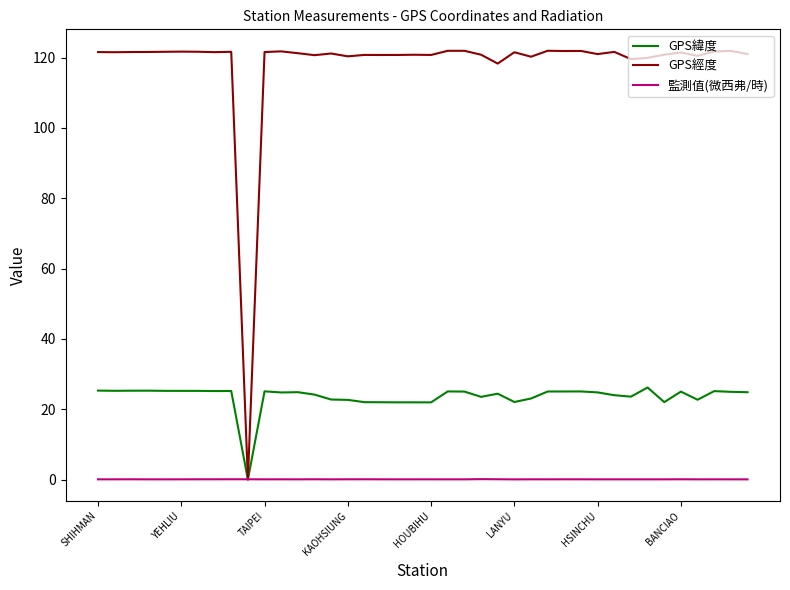

Rank the series by their average value, from highest to lowest.

GPS經度, GPS緯度, 監測值(微西弗/時)